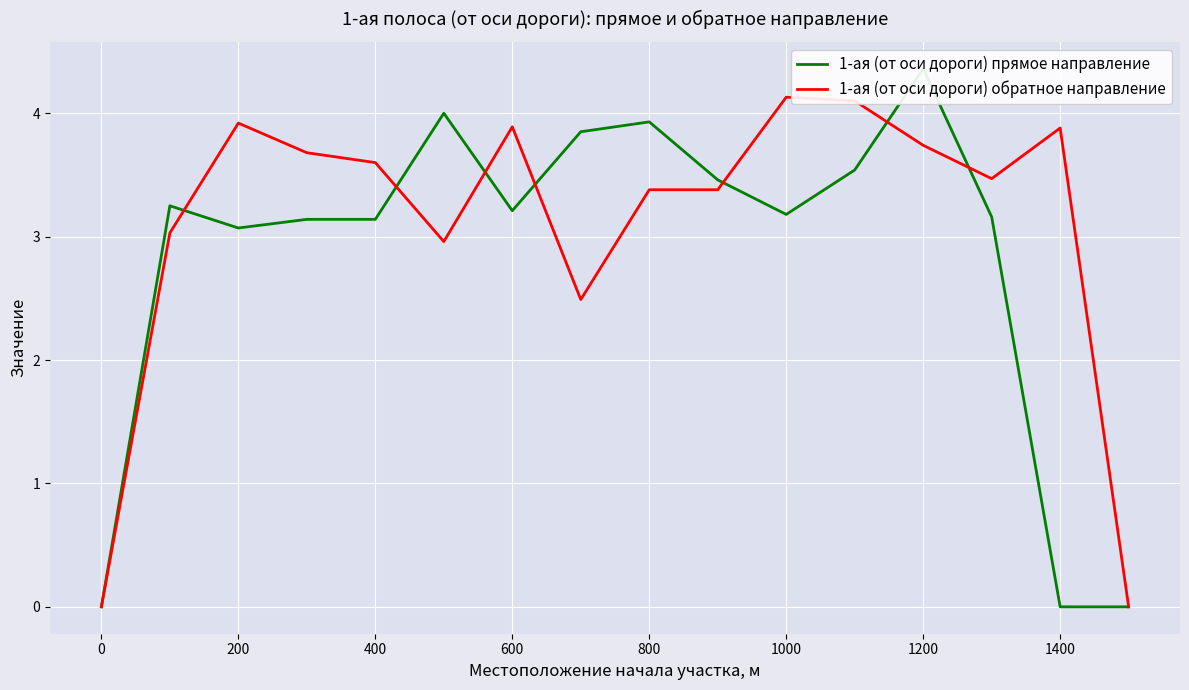

The value of 1-ая (от оси дороги) обратное направление at 600 is 1.4. True or false?

False